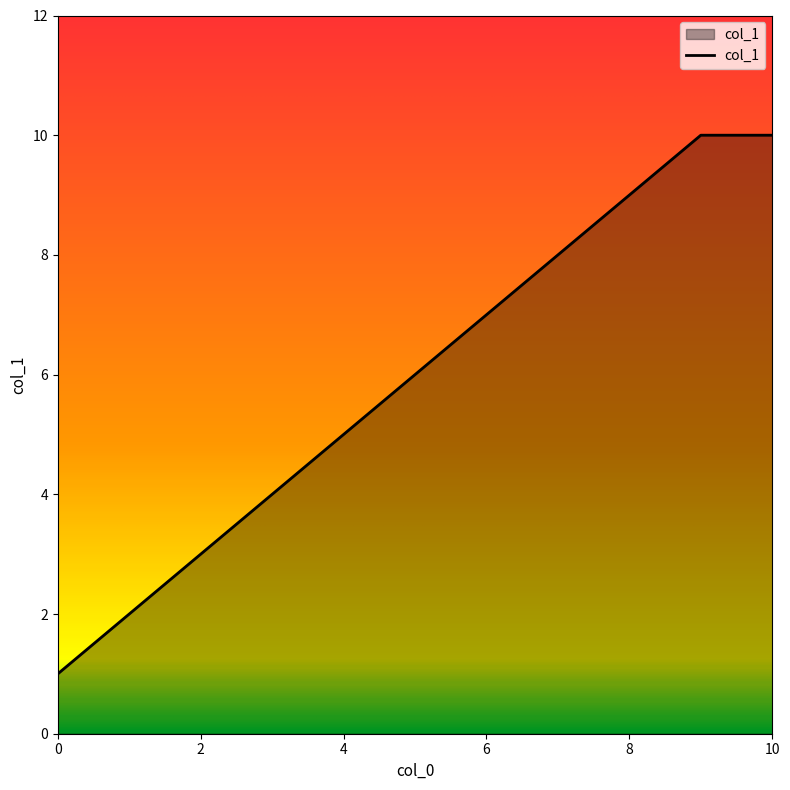

Does the chart have visible grid lines?

No